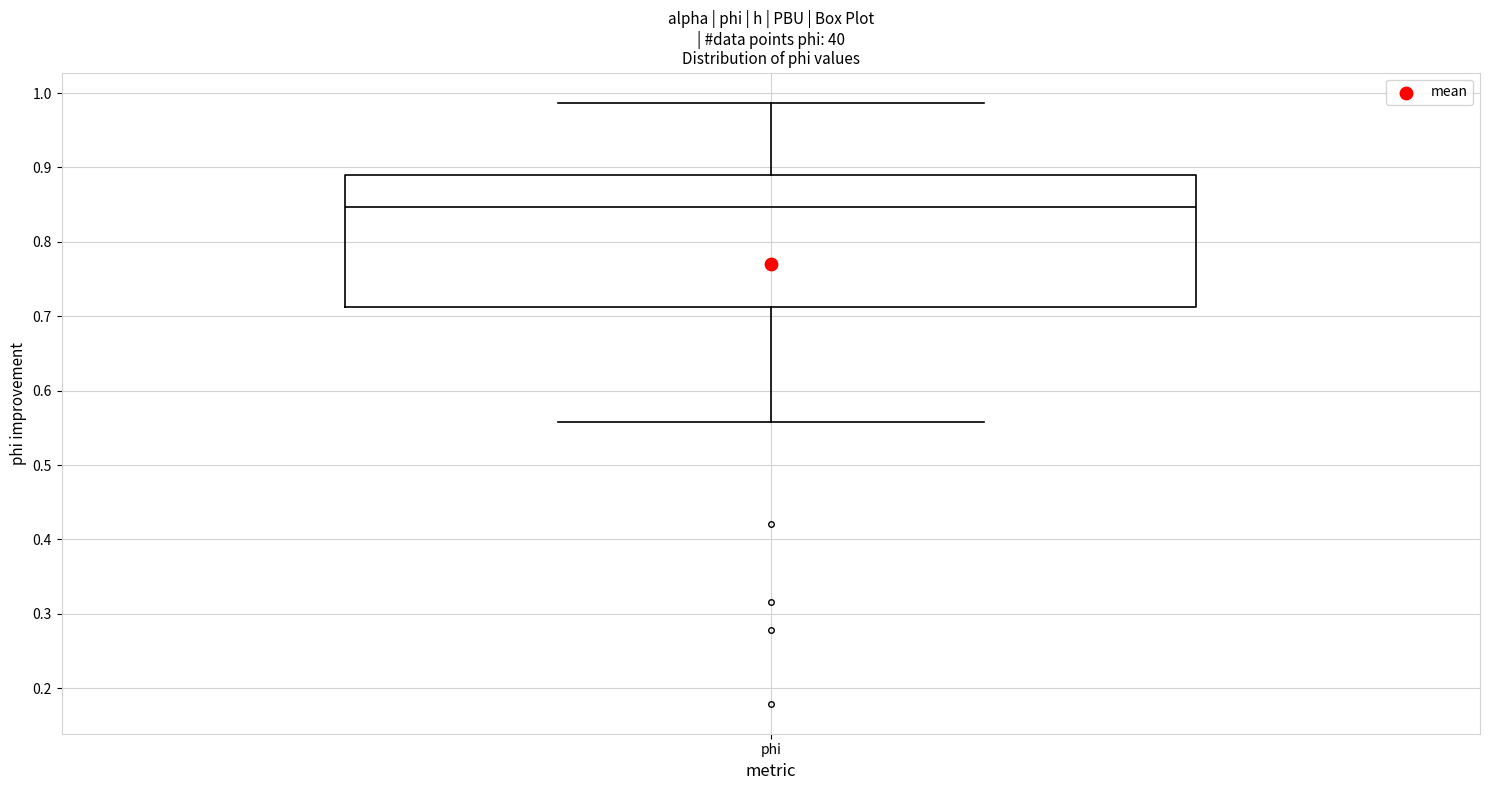

Read this box plot against the y-axis: the position of the median line, the range covered by the box, and the ends of both whiskers. The values are not printed on the chart, so give them approximately, as read against the axis.

median 0.85, box 0.71 to 0.89, whiskers 0.56 to 0.99